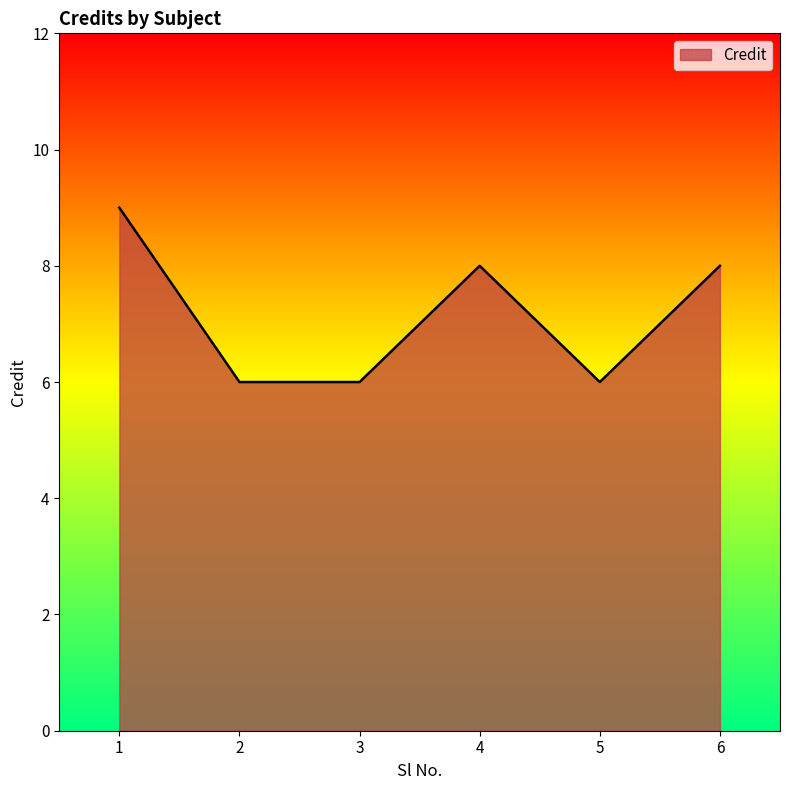

What is the change in value from 1 to 3?

-3